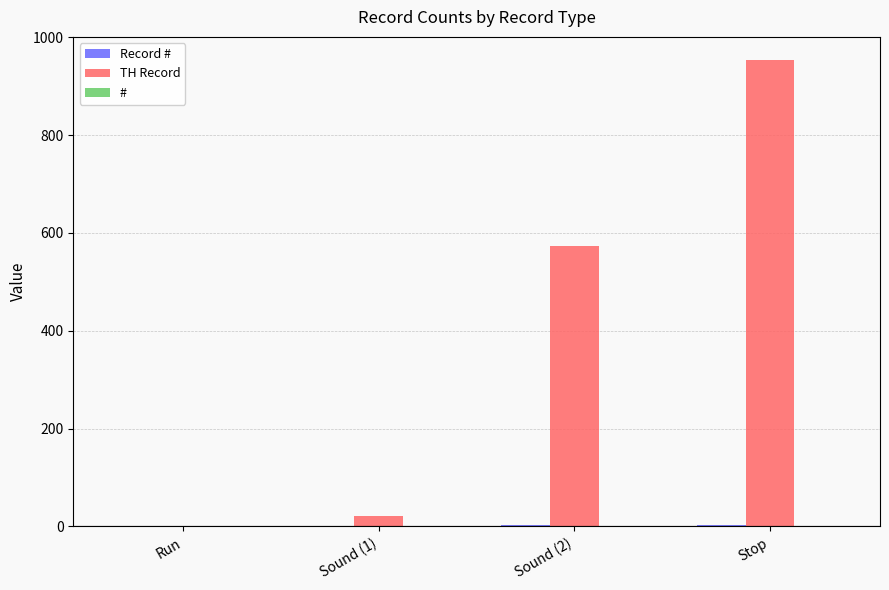

Which series has the largest total across all categories?

TH Record